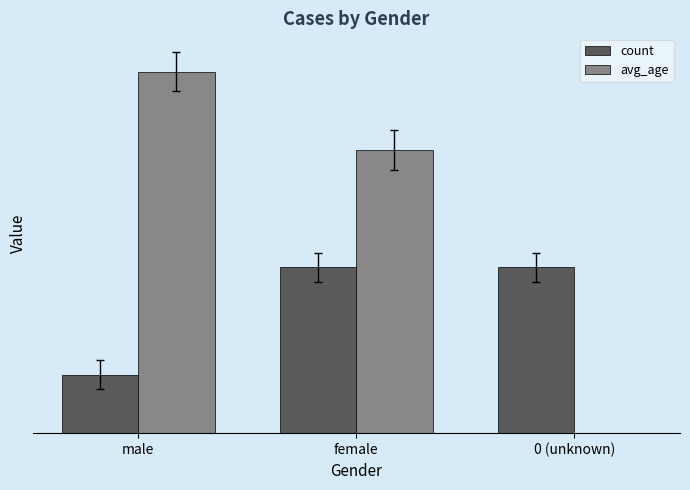

What is the value of the count bar at the 1st from the left?

6